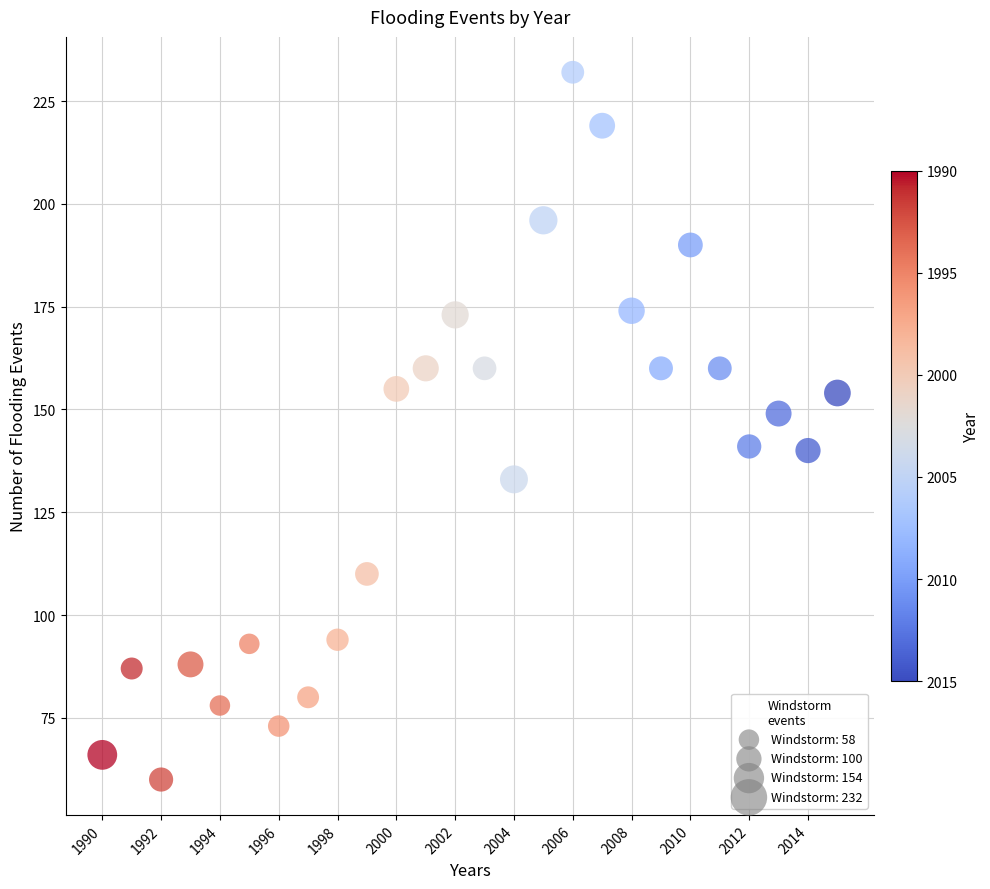

What Y value in the scatter plot is closest to 146?

149